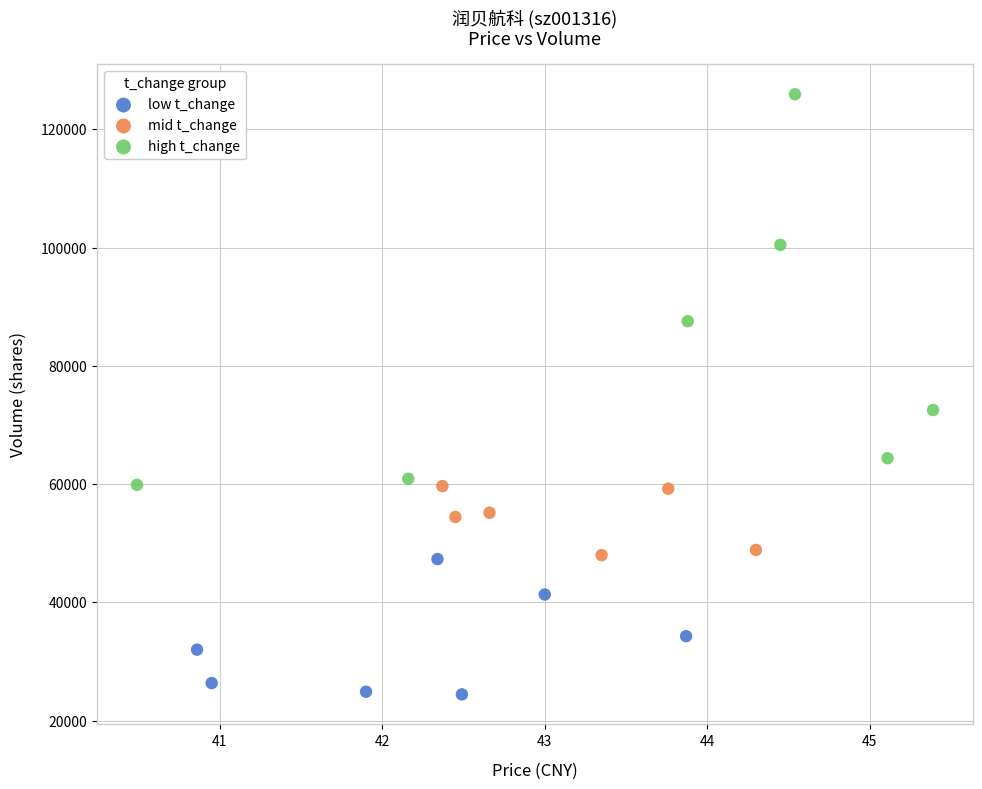

Which series contains the lowest Y value?

low t_change